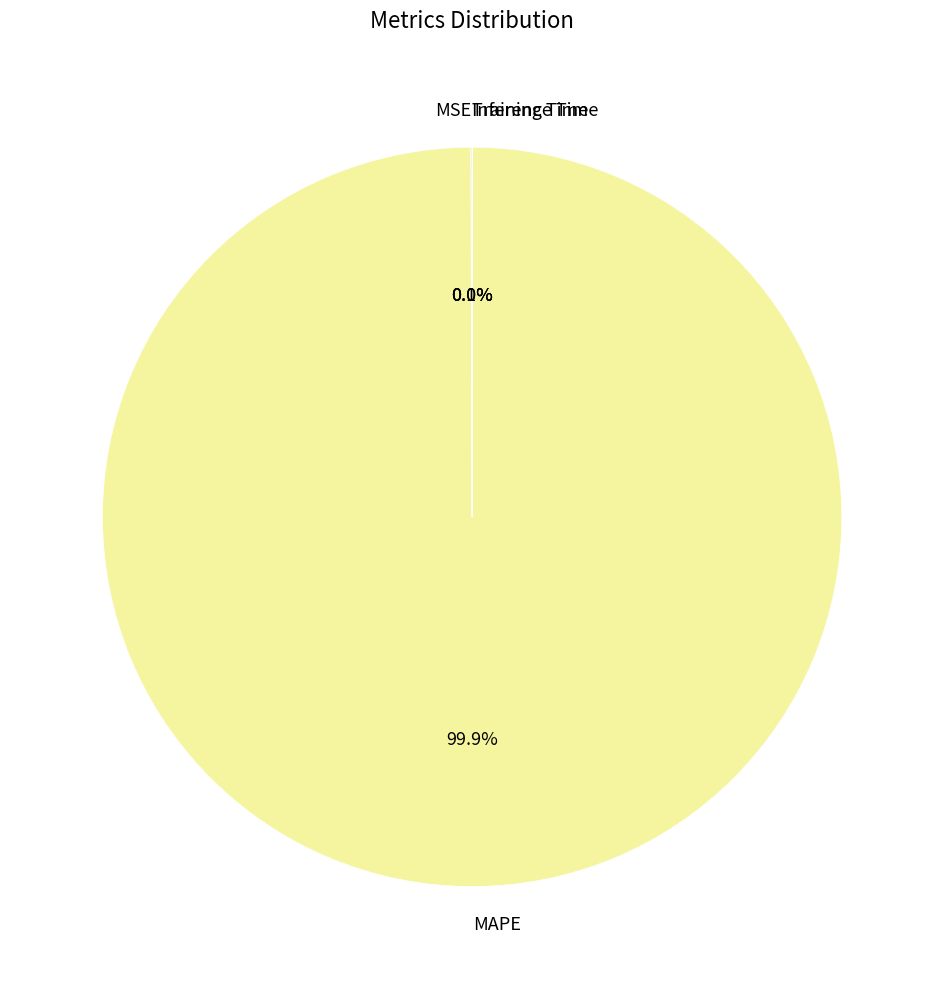

Does MAPE represent more than half of the total?

Yes